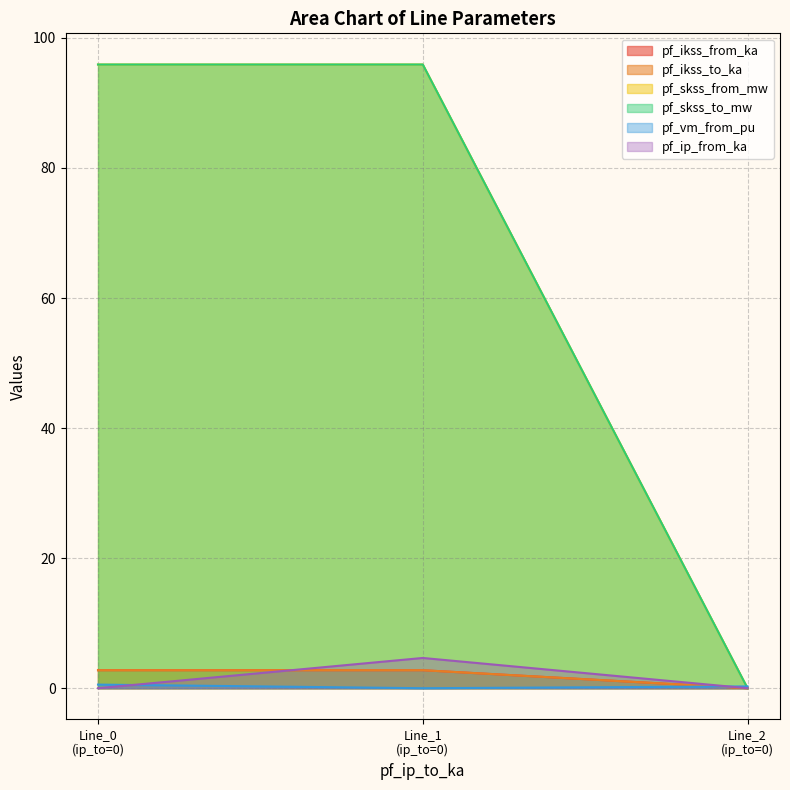

What value does the pf_skss_from_mw series have at 0.0?

95.9